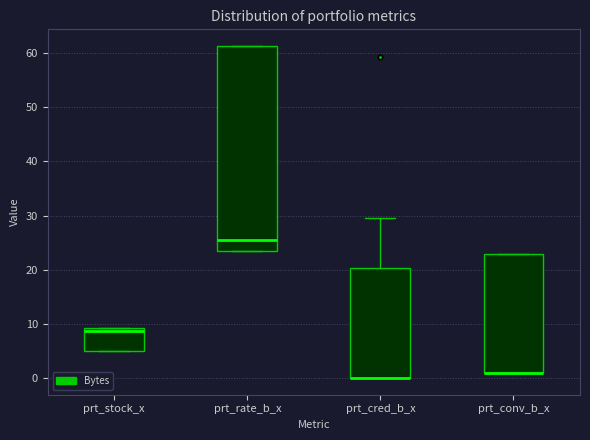

Comparing the boxes themselves (not the whiskers), which one is the tallest?

prt_rate_b_x